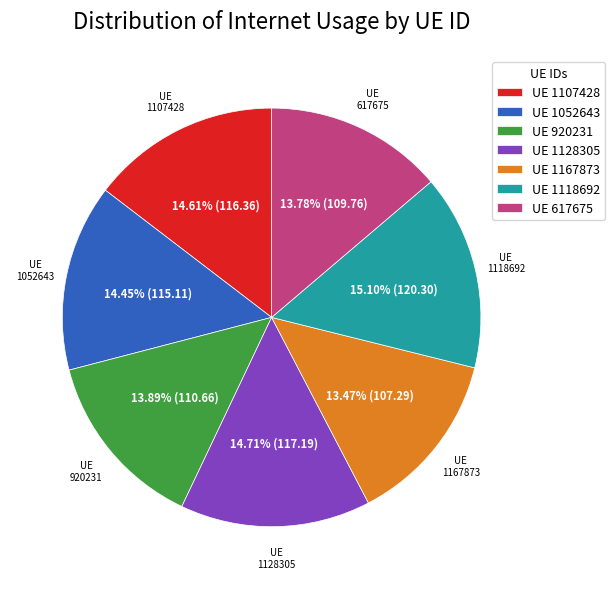

Is UE 1118692 the majority of the pie?

No